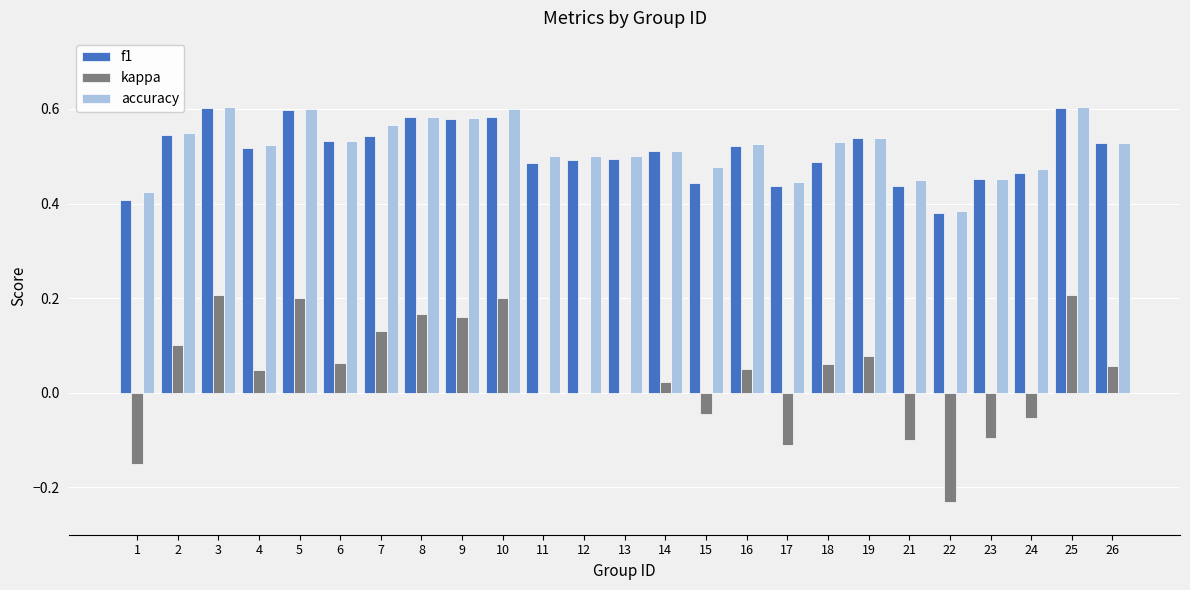

What is the sum of all accuracy values?

13.0